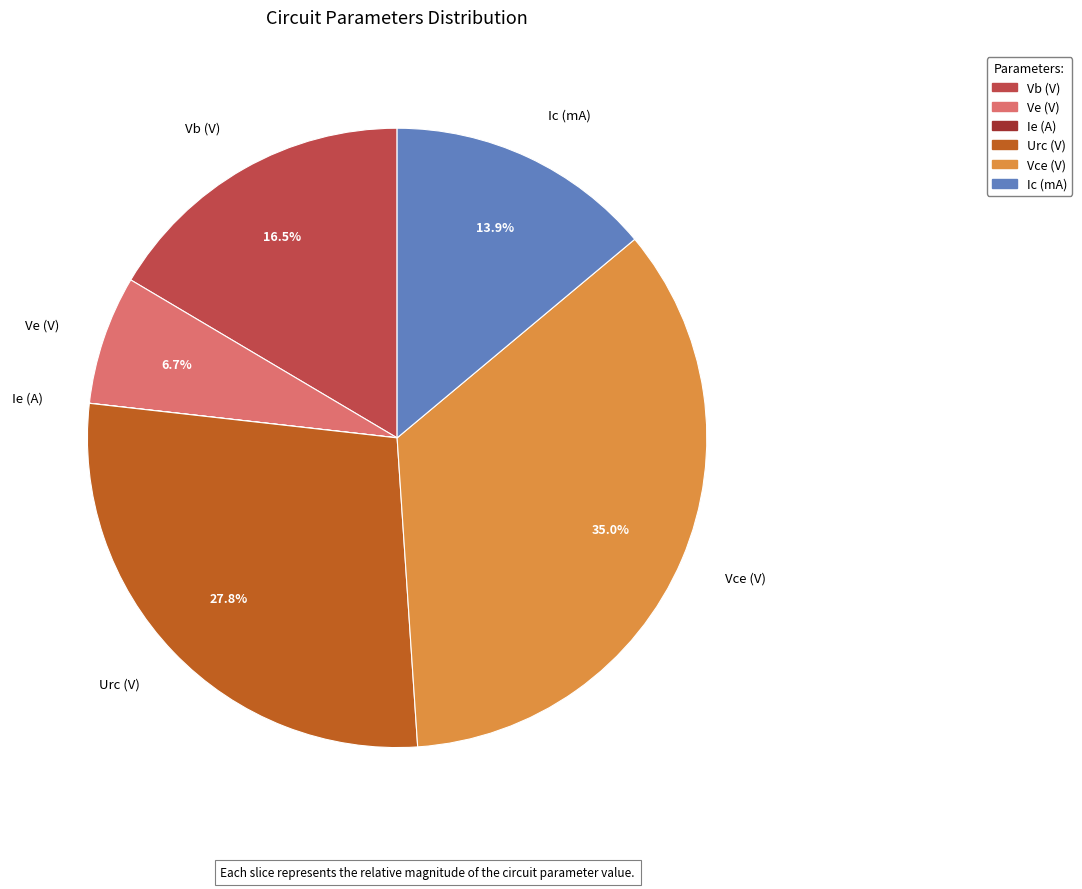

What is the largest slice in the pie chart?

Vce